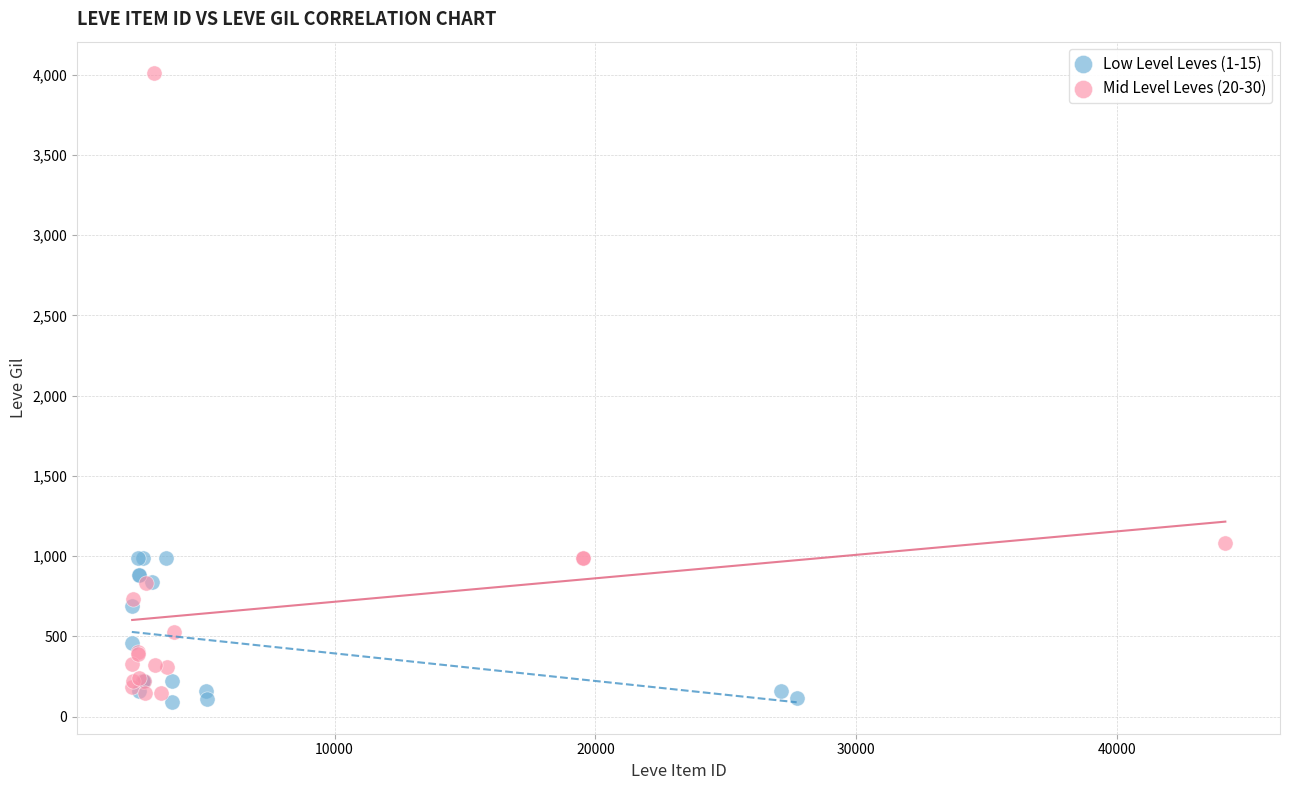

What are all the series names shown in the legend?

Low Level Leves (1-15), Mid Level Leves (20-30)